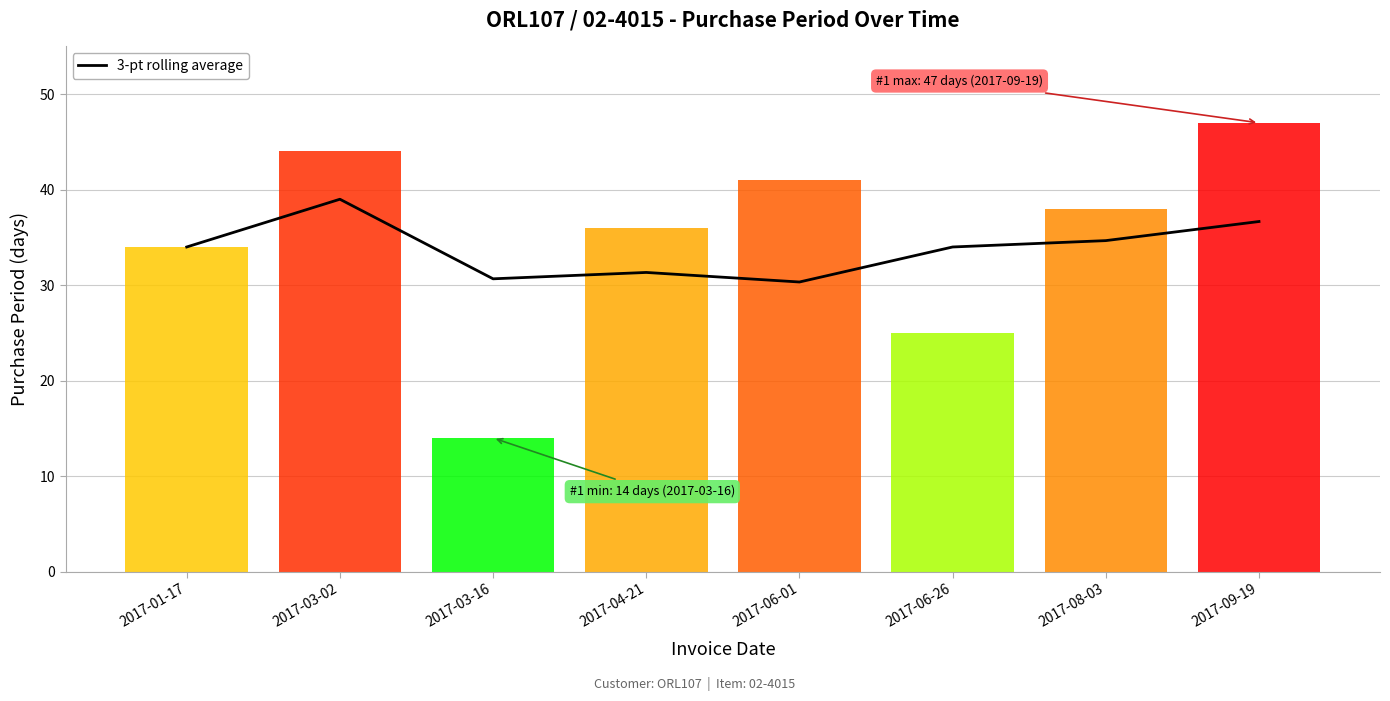

What is the difference between the maximum and minimum values?

8.7